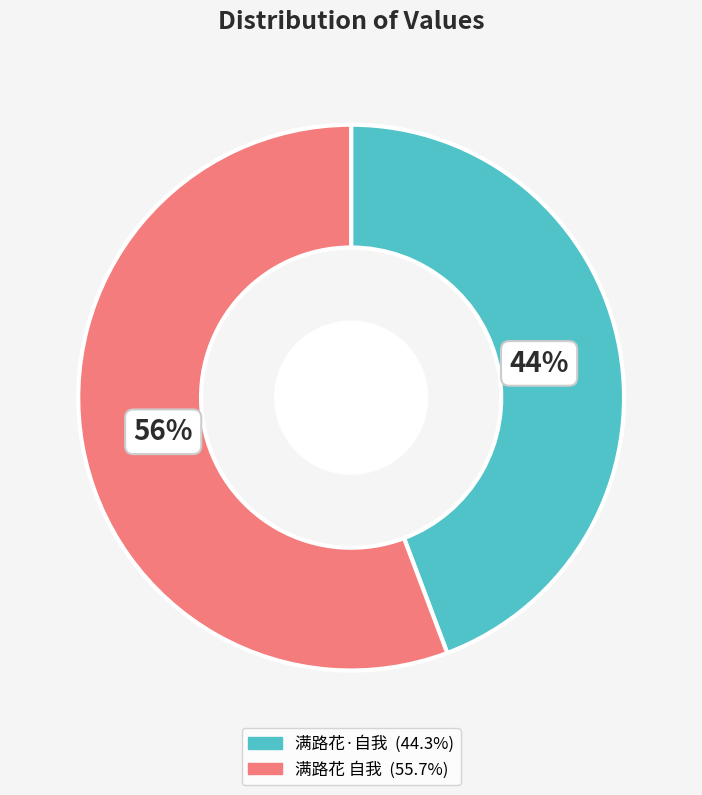

What percentage is the 满路花 自我 slice, to the nearest percent?

56%